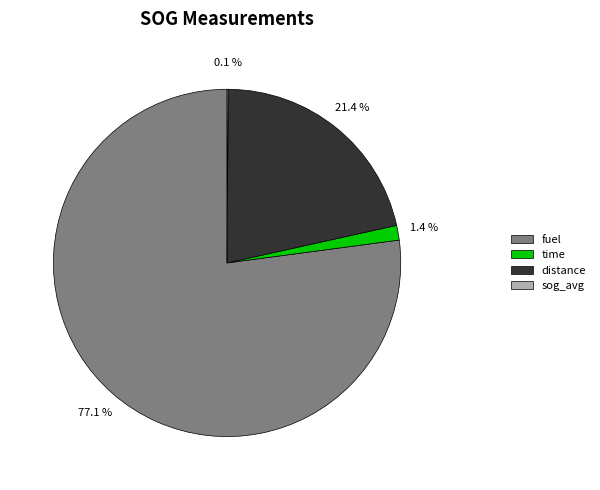

Which category has the biggest portion of the pie?

fuel